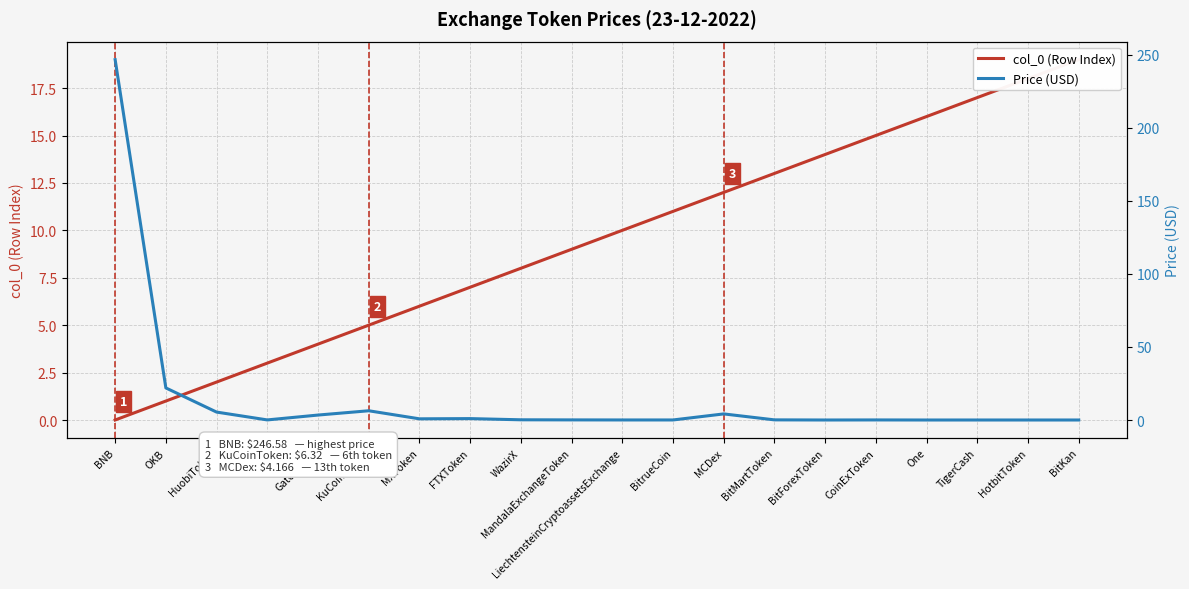

How many lines are shown in the chart?

2